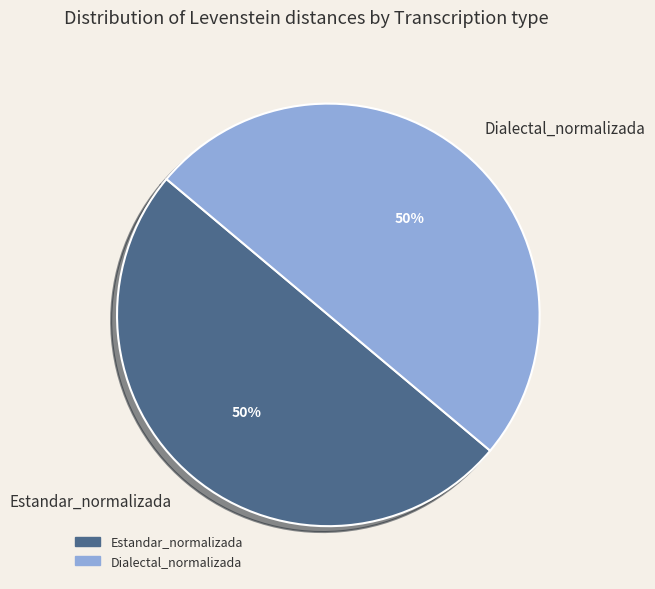

To the nearest percent, what percentage of the pie is Dialectal_normalizada?

50%